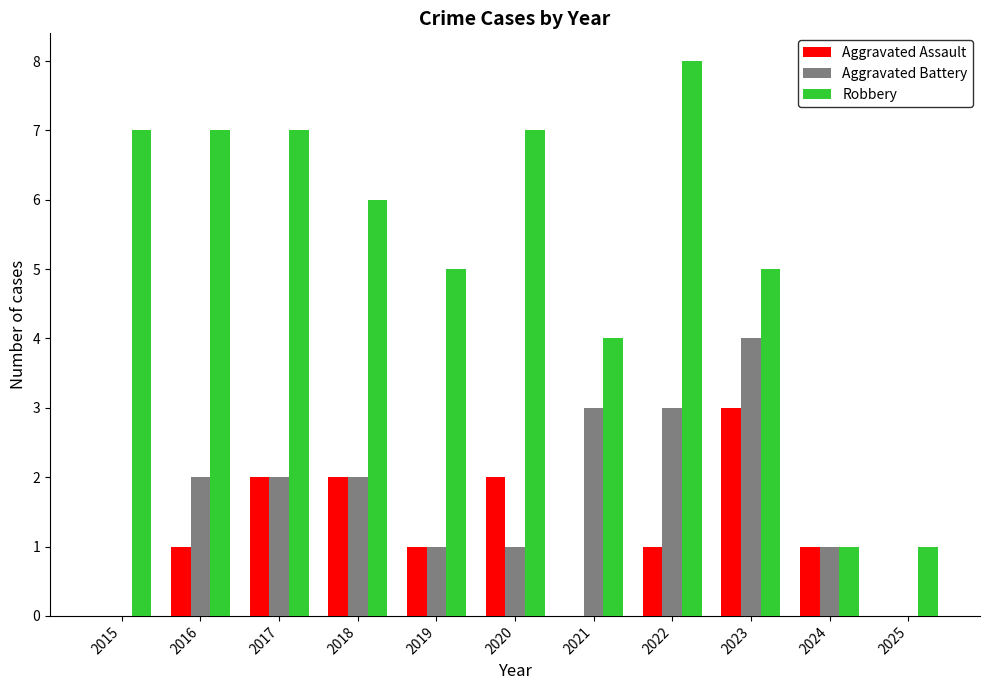

Which label corresponds to the largest value in the chart?

2022